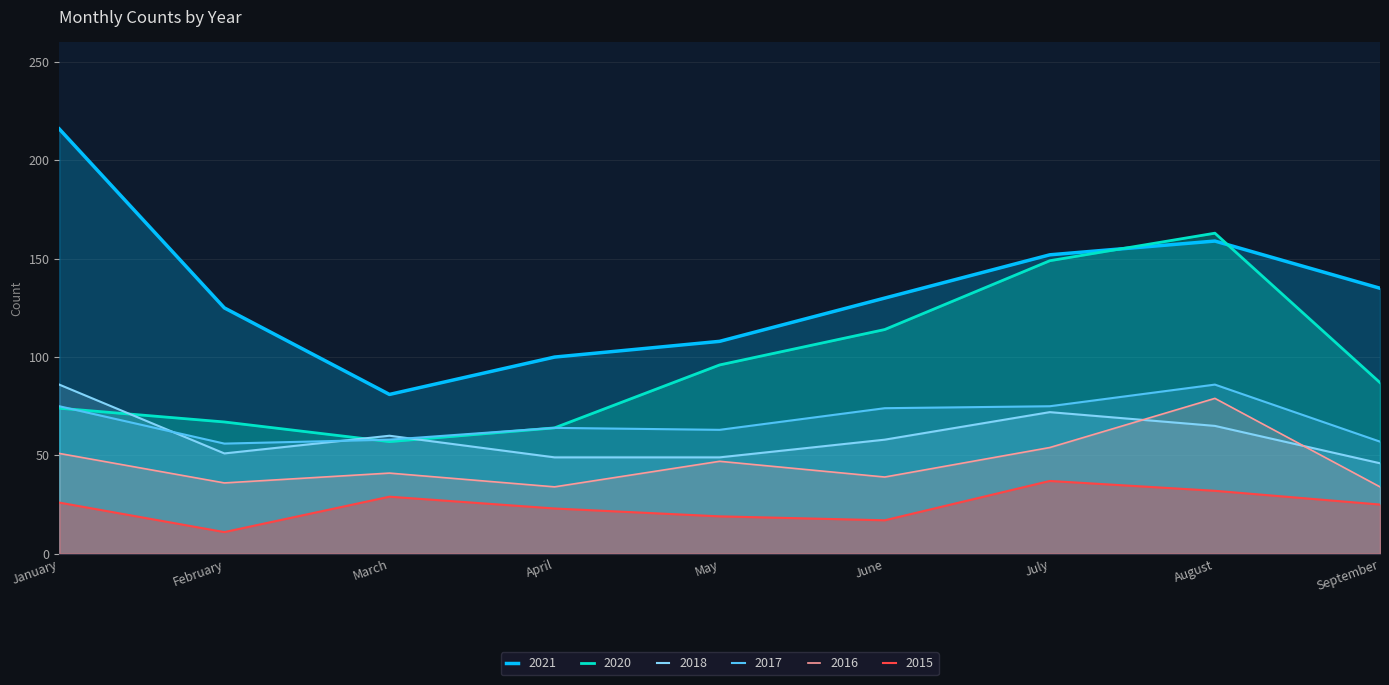

Reading right to left, transcribe all the data shown in this chart.

2021: September=135	August=159	July=152	June=130	May=108	April=100	March=81	February=125	January=216
2020: September=87	August=163	July=149	June=114	May=96	April=64	March=57	February=67	January=74
2015: September=25	August=32	July=37	June=17	May=19	April=23	March=29	February=11	January=26
2016: September=34	August=79	July=54	June=39	May=47	April=34	March=41	February=36	January=51
2017: September=57	August=86	July=75	June=74	May=63	April=64	March=58	February=56	January=75
2018: September=46	August=65	July=72	June=58	May=49	April=49	March=60	February=51	January=86